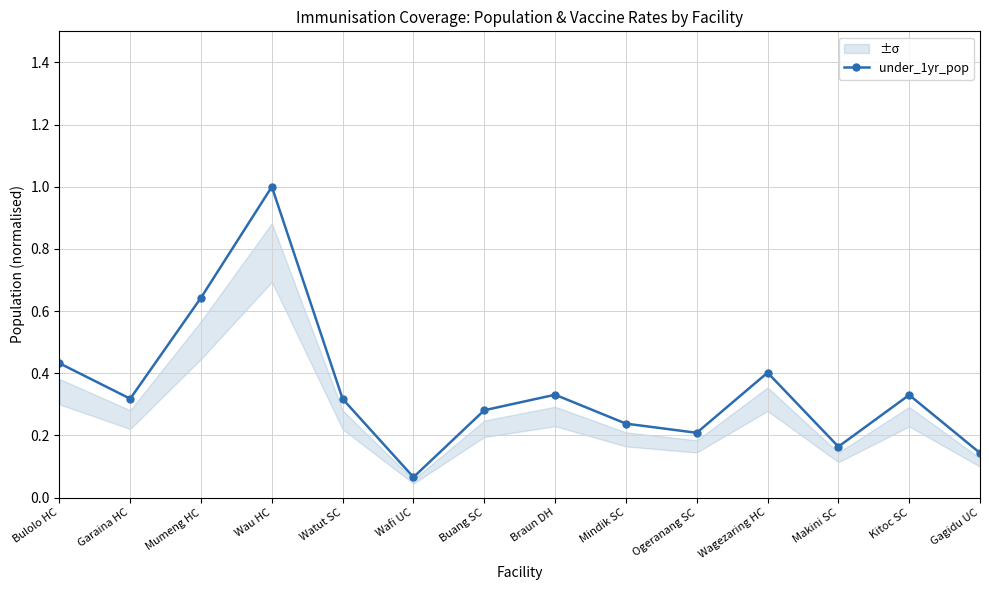

How many interior local valleys (lower than both neighbors) does the data have?

4